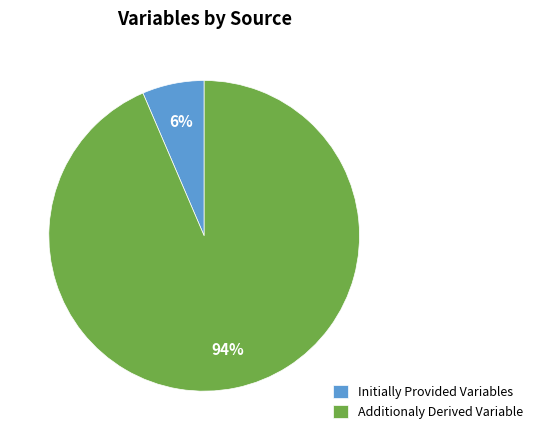

What is the largest slice in the pie chart?

Additionaly Derived Variable